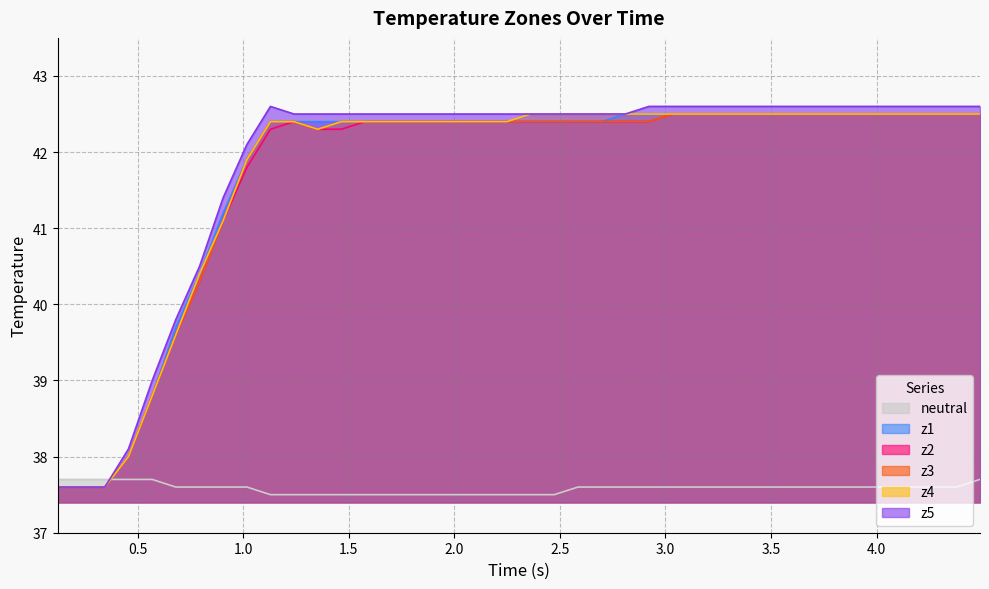

Which series has the largest range (max minus min)?

z5